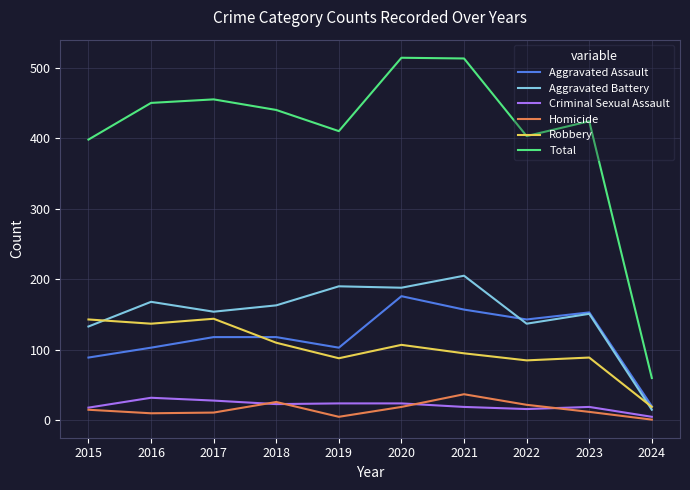

True or false: Aggravated Battery and Total cross at least once.

False